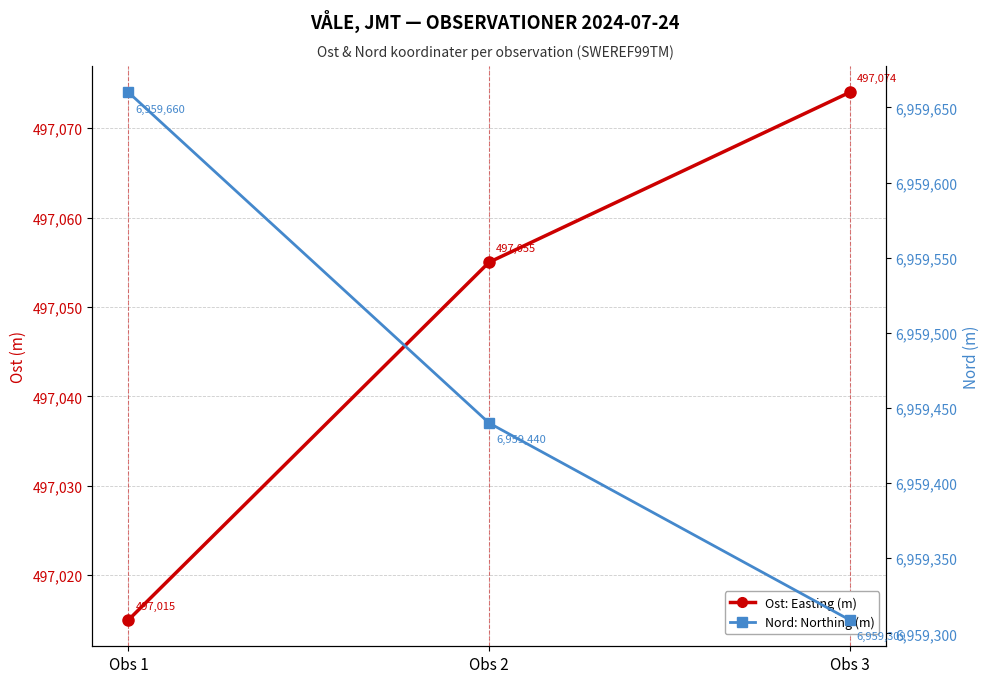

Between Obs 2 and Obs 3, which series saw the biggest shift?

Nord (northing coordinate)